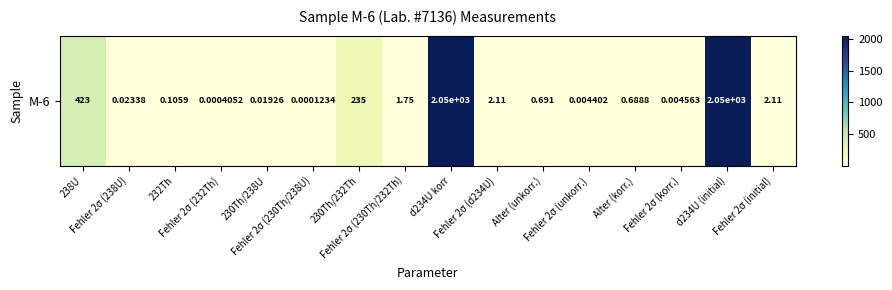

What is the difference between the values at d234U korr and Fehler 2σ (d234U)?

2044.9